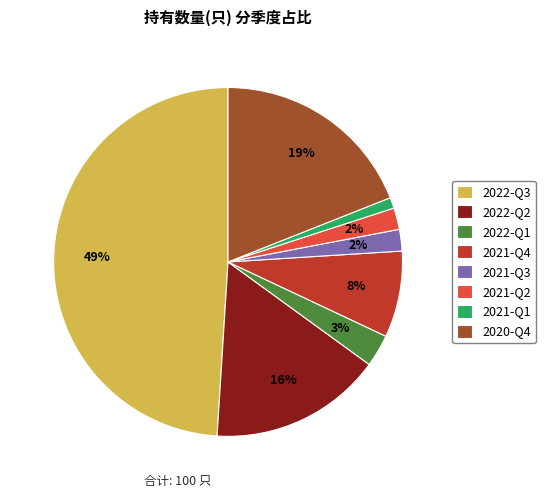

What is the ratio of the value at 2021-Q3 to the value at 2022-Q2?

0.1